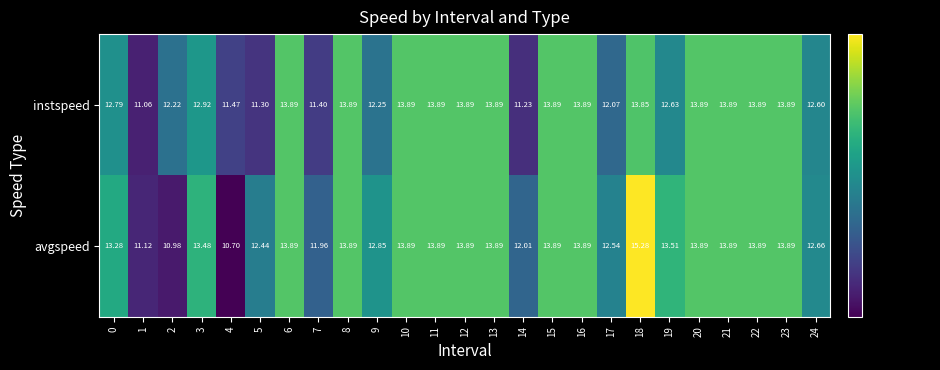

Which series has the widest spread of values?

avgspeed